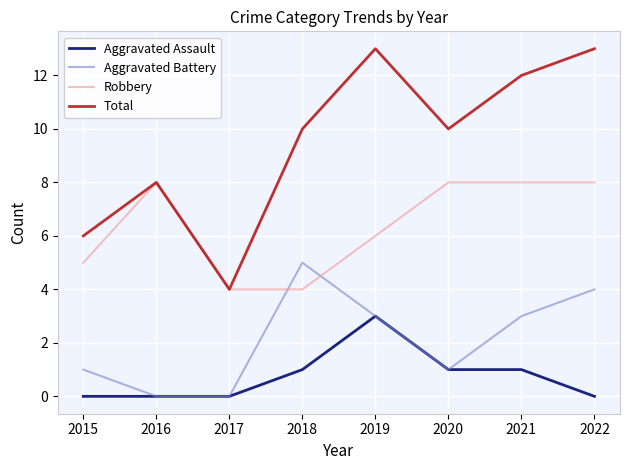

How many times do Aggravated Battery and Robbery cross each other?

2